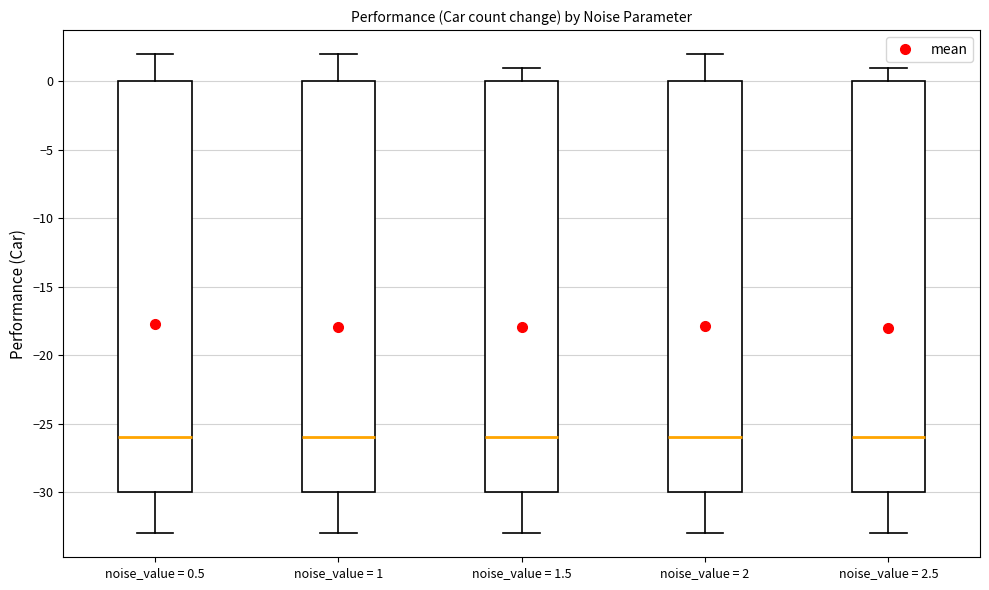

Reading left to right, transcribe this box plot: for each box, give where its median line is, the range the box spans, and where its two whiskers end, as read against the y-axis. The values are not printed on the chart, so give them approximately, as read against the axis.

noise_value = 0.5: median -26, box -30 to 0, whiskers -33 to 2
noise_value = 1: median -26, box -30 to 0, whiskers -33 to 2
noise_value = 1.5: median -26, box -30 to 0, whiskers -33 to 1
noise_value = 2: median -26, box -30 to 0, whiskers -33 to 2
noise_value = 2.5: median -26, box -30 to 0, whiskers -33 to 1